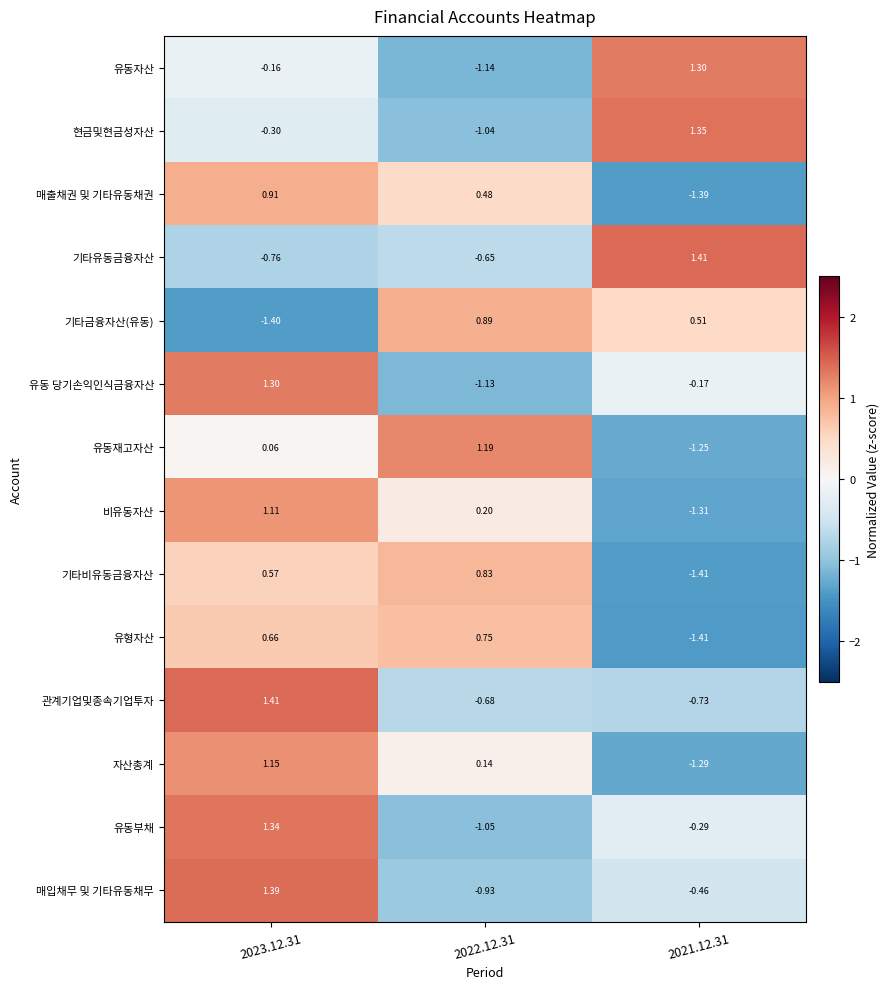

Between 2023.12.31 and 2022.12.31, which series saw the biggest shift?

유동 당기손익인식금융자산